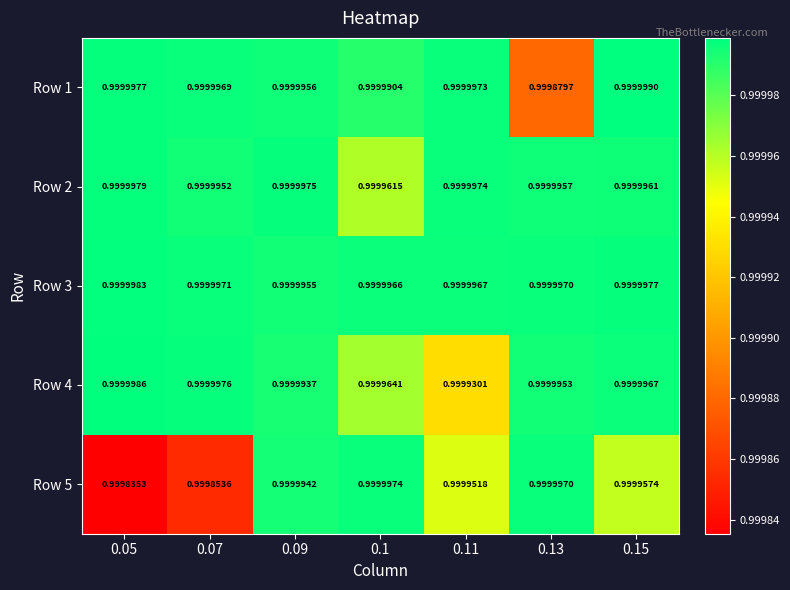

Is the value of Row 2 at 0.13 greater than the value of Row 5 at 0.11?

Yes